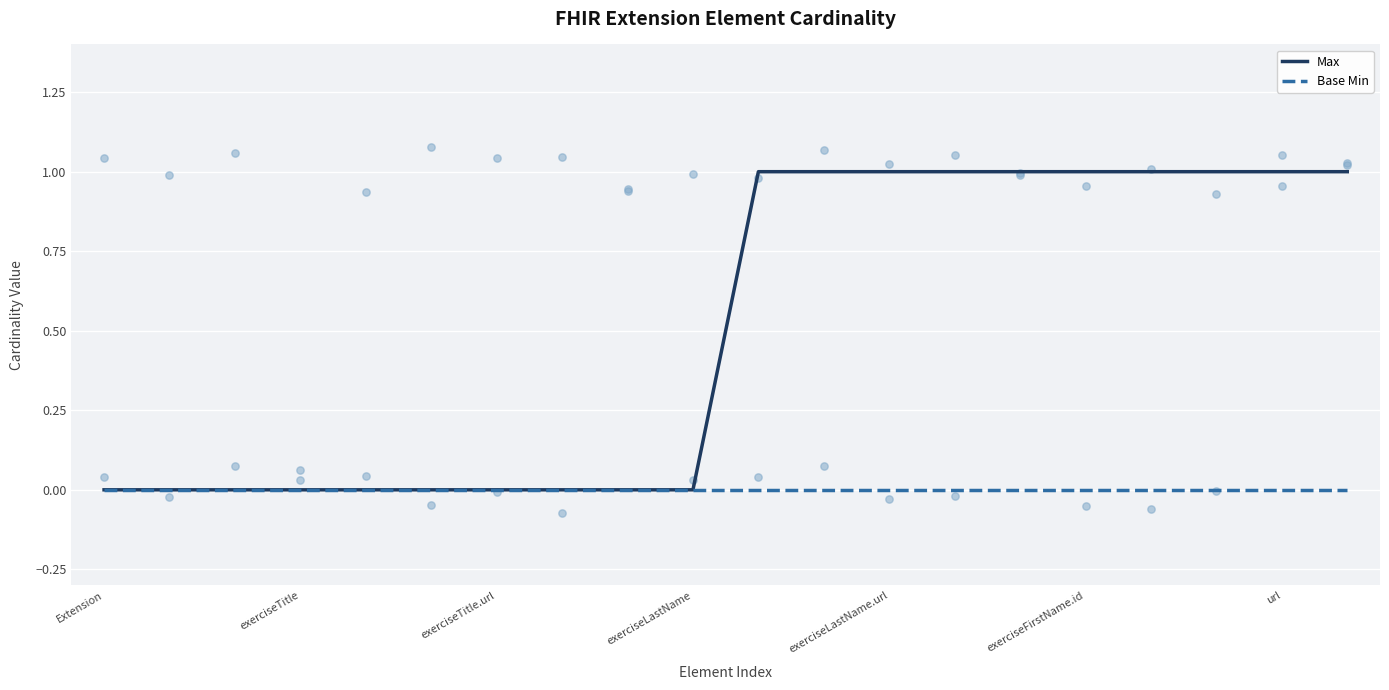

True or false: Max has a value of 0 at exerciseFirstName.id.

False